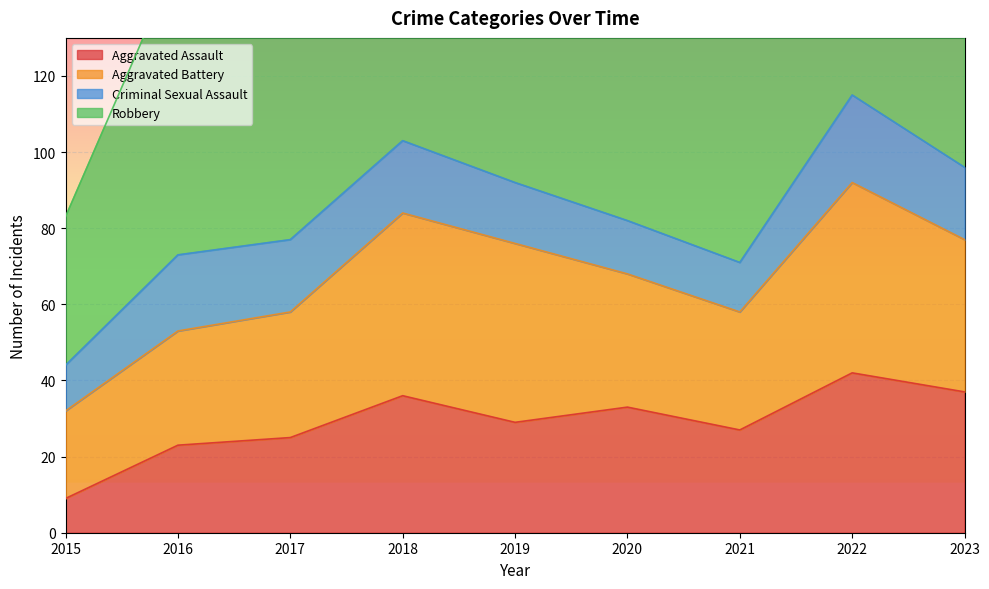

True or false: Criminal Sexual Assault and Aggravated Battery intersect in this chart.

False